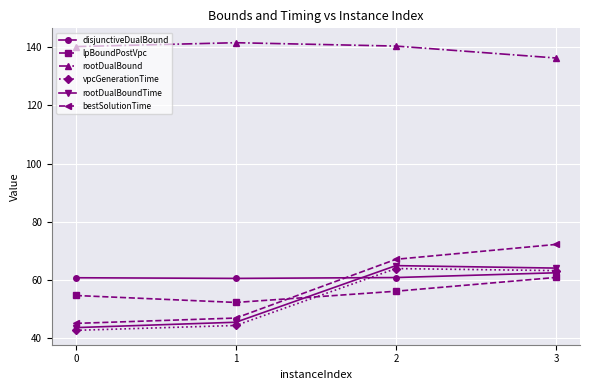

In rootDualBound, how many points are higher than both neighbors (excluding endpoints)?

1